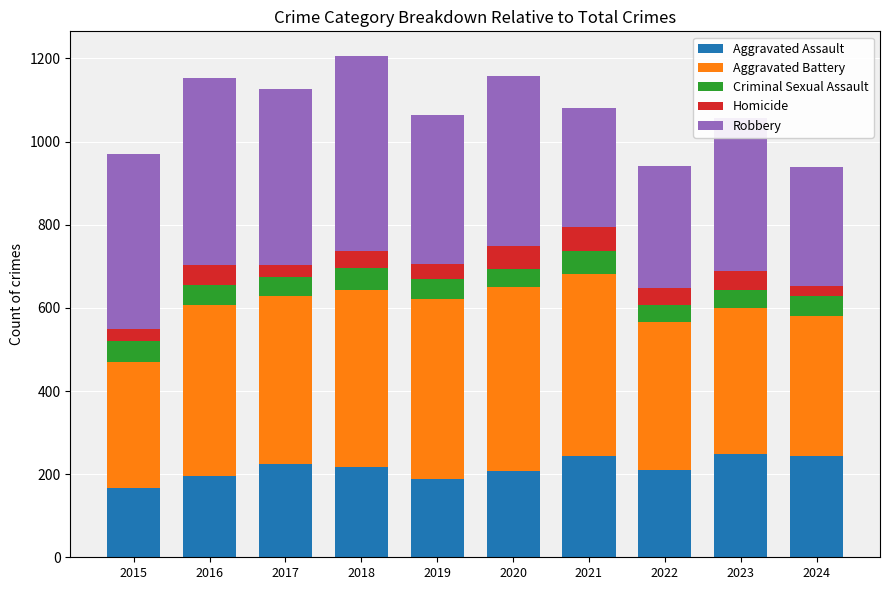

What is the difference between the maximum and minimum values in the Aggravated Assault series?

83